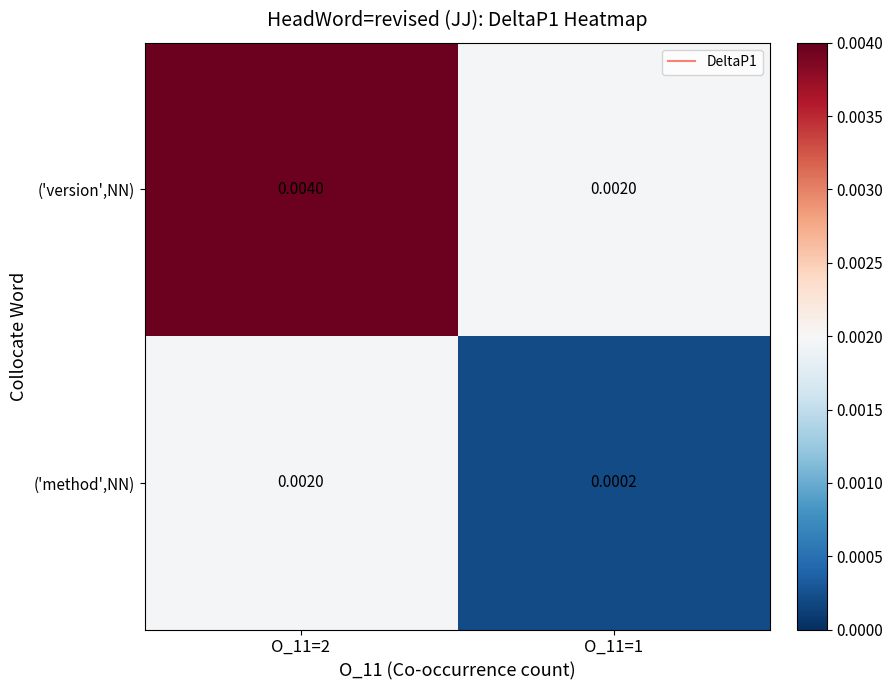

List the series in order of their overall mean, highest first.

('version',NN), ('method',NN)